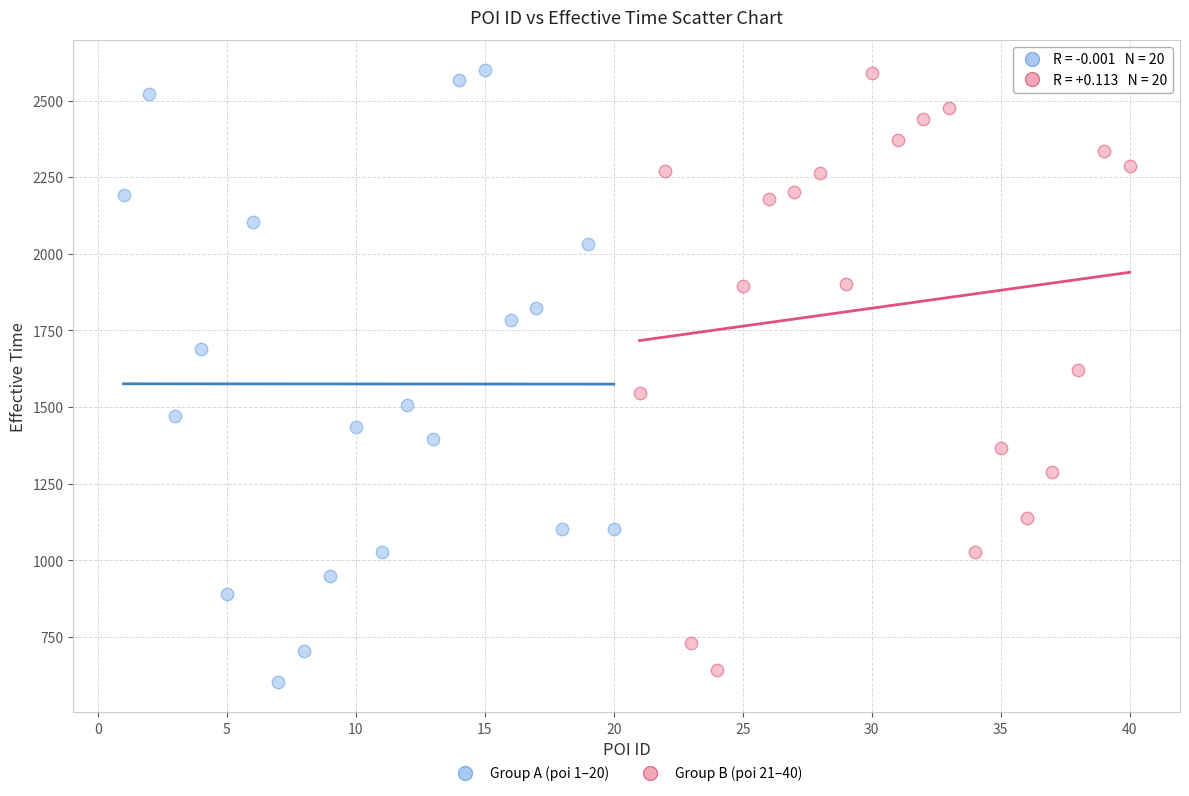

What are all the series names shown in the legend?

Group A (poi 1–20), Group B (poi 21–40)